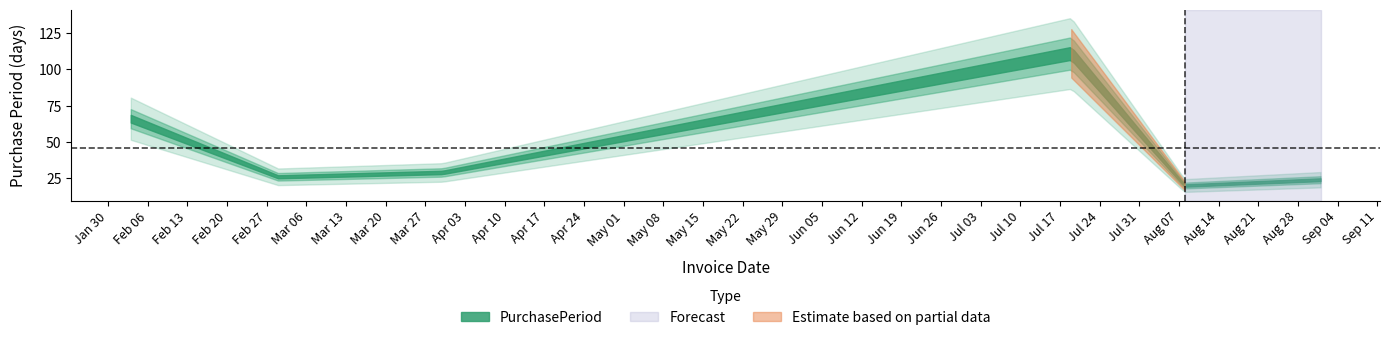

Reading right to left, extract all data points from this chart.

2017-09-01=24	2017-08-08=20	2017-07-19=111	2017-03-30=29	2017-03-01=26	2017-02-03=66